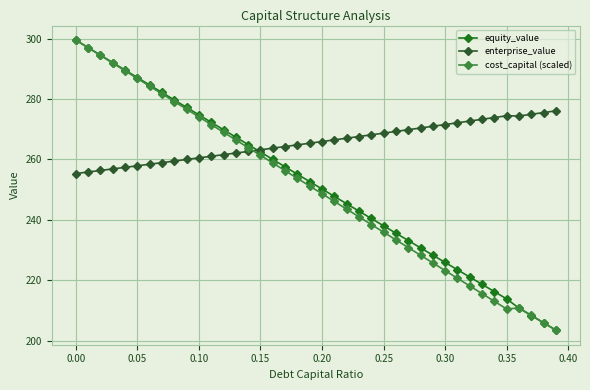

True or false: enterprise_value and cost_capital (scaled) cross at least once.

True